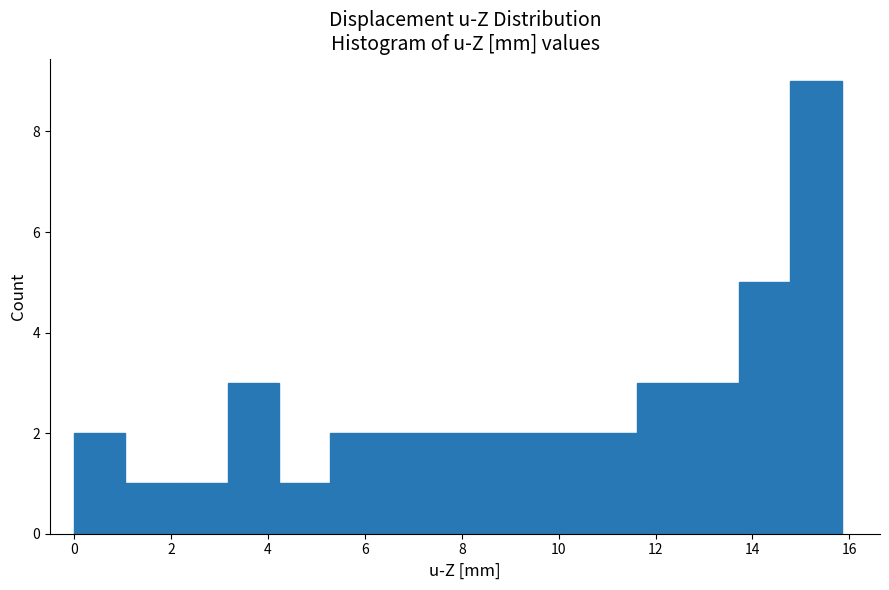

Reading left to right, transcribe this chart: for each bar, give the range it covers on the x-axis and its height. Neither the bar edges nor the heights are printed on the chart, so give them approximately, as read against the axes.

0.0 to 1.0: 2
1.0 to 2.2: 1
2.2 to 3.2: 1
3.2 to 4.2: 3
4.2 to 5.2: 1
5.2 to 6.4: 2
6.4 to 7.4: 2
7.4 to 8.4: 2
8.4 to 9.6: 2
9.6 to 10.6: 2
10.6 to 11.6: 2
11.6 to 12.6: 3
12.6 to 13.8: 3
13.8 to 14.8: 5
14.8 to 15.8: 9